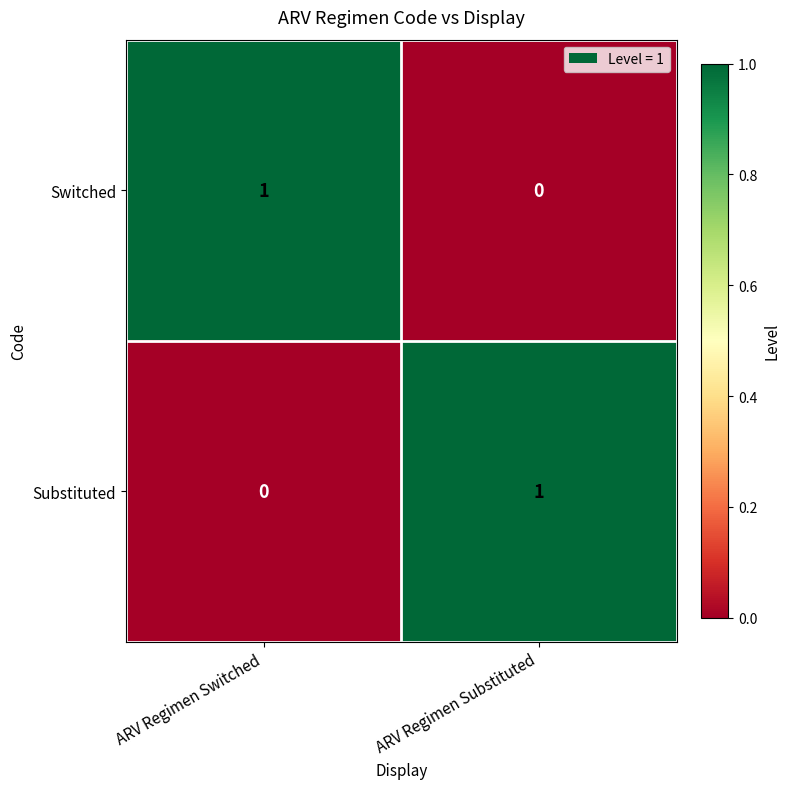

Reading left to right, list all the values displayed in this chart.

Switched: 1	0
Substituted: 0	1